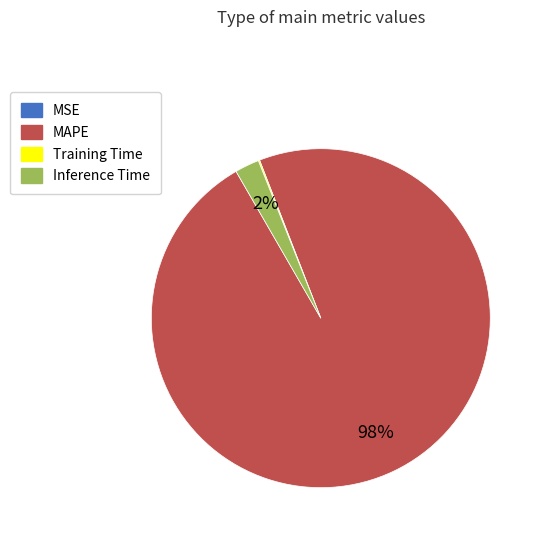

To the nearest percent, what is the combined percentage of Inference Time and MAPE?

100%